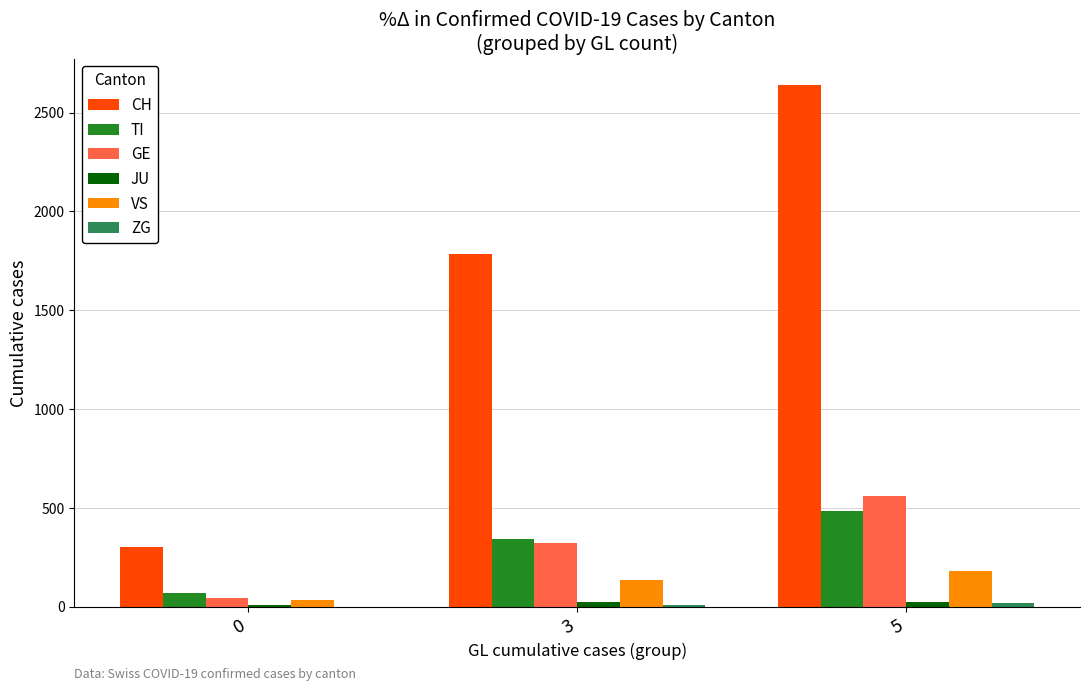

Is it true that VS equals 134.5 at 3?

True